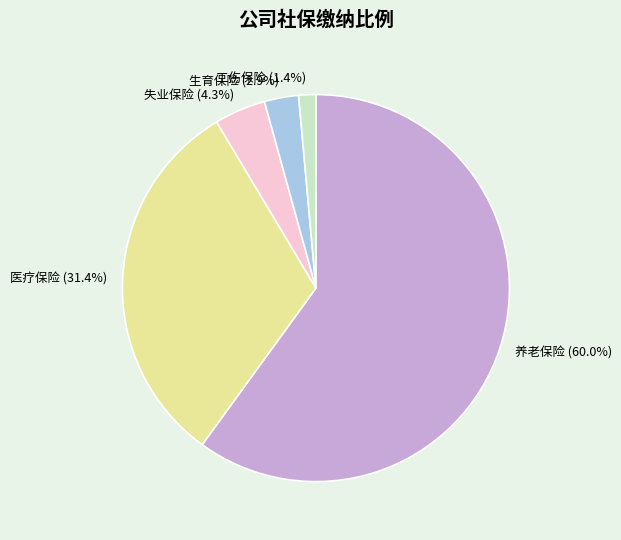

What is the smallest slice in the pie chart?

工伤保险